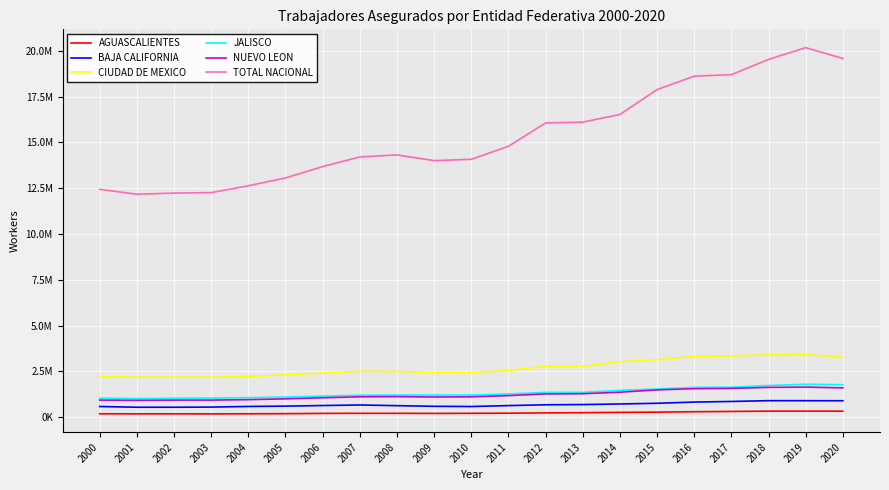

Is this an area chart (filled region under the line)?

No